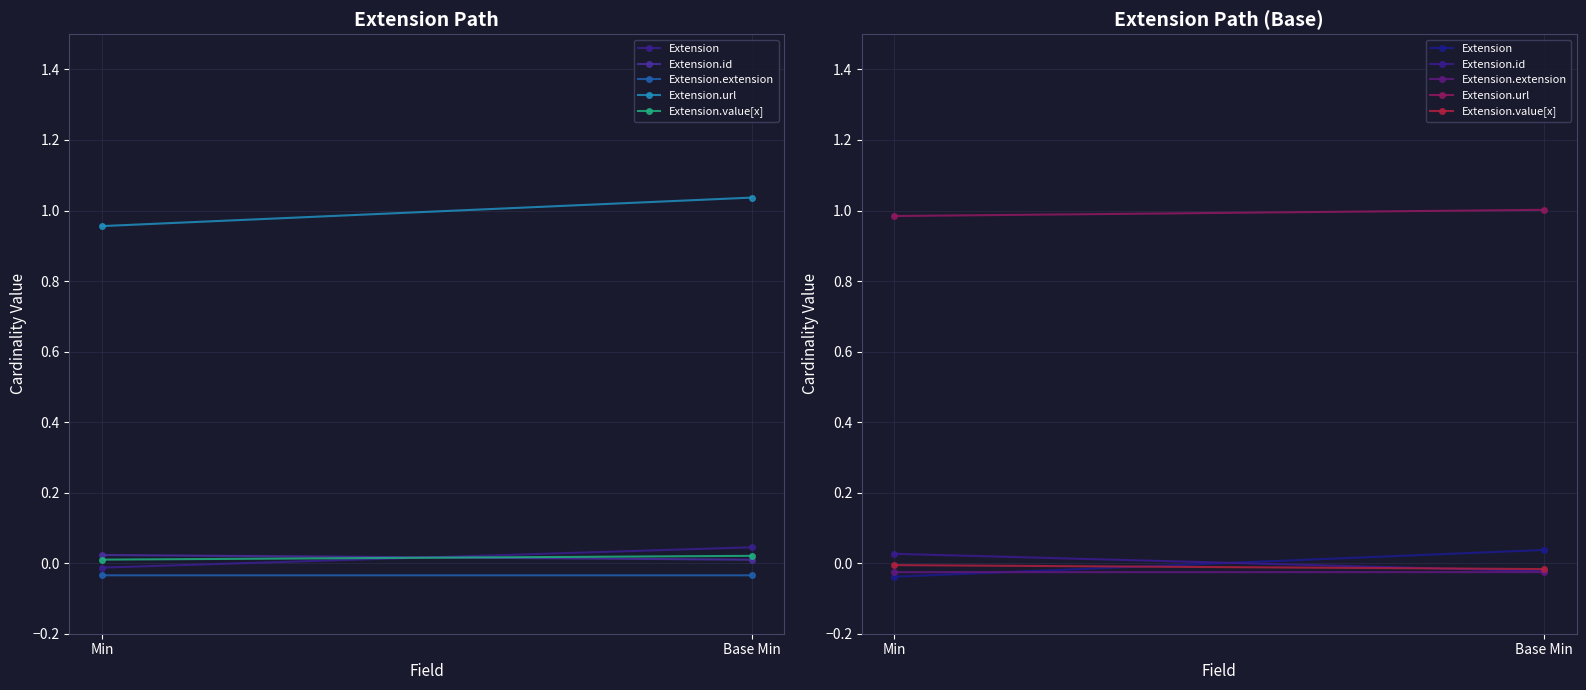

Which has a higher value, Base Min or Min?

Base Min